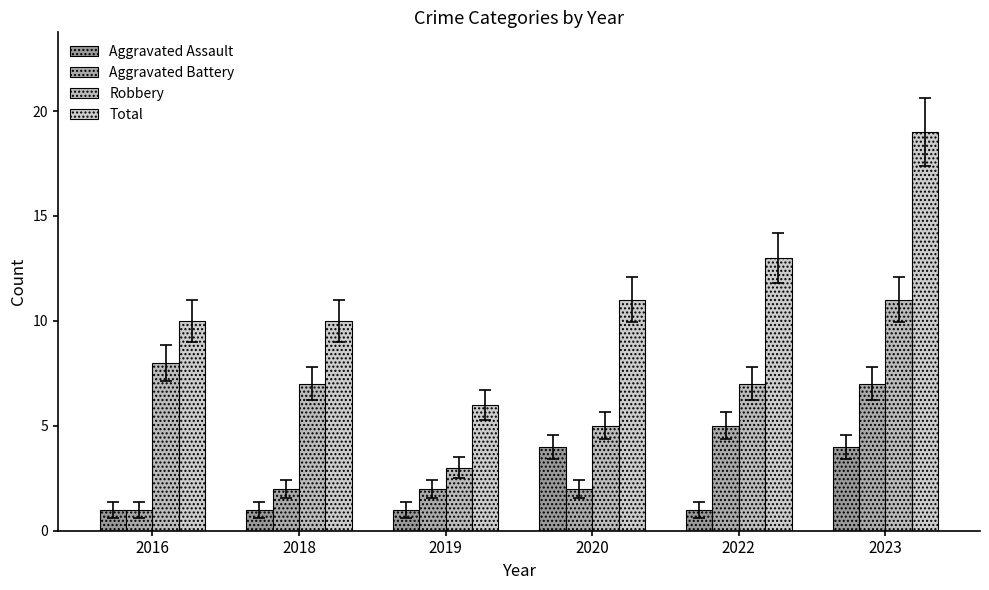

What is the lowest value of the Robbery series?

3